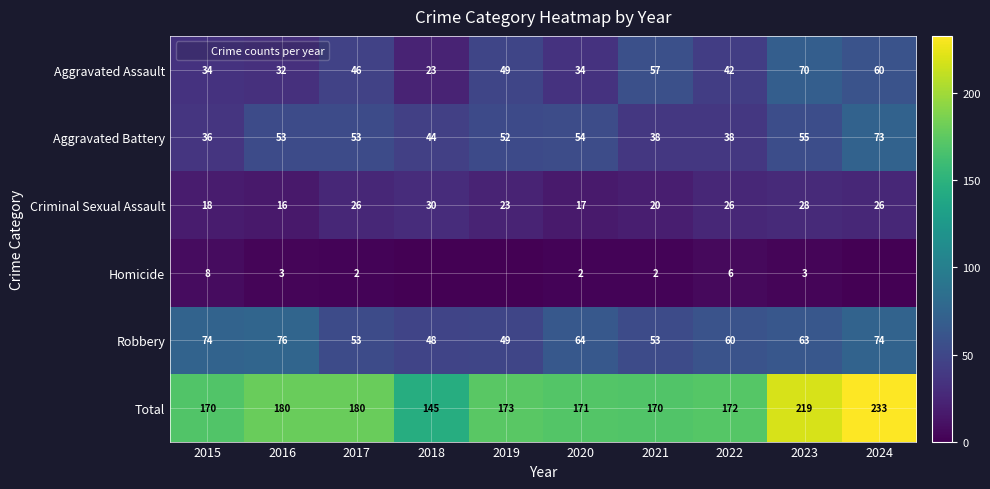

At 2021, list the series in order from largest to smallest.

Total, Aggravated Assault, Robbery, Aggravated Battery, Criminal Sexual Assault, Homicide